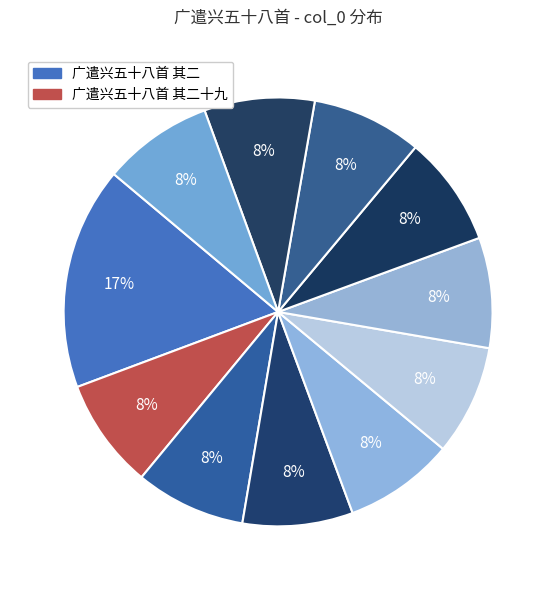

How many segments does this pie chart have?

11